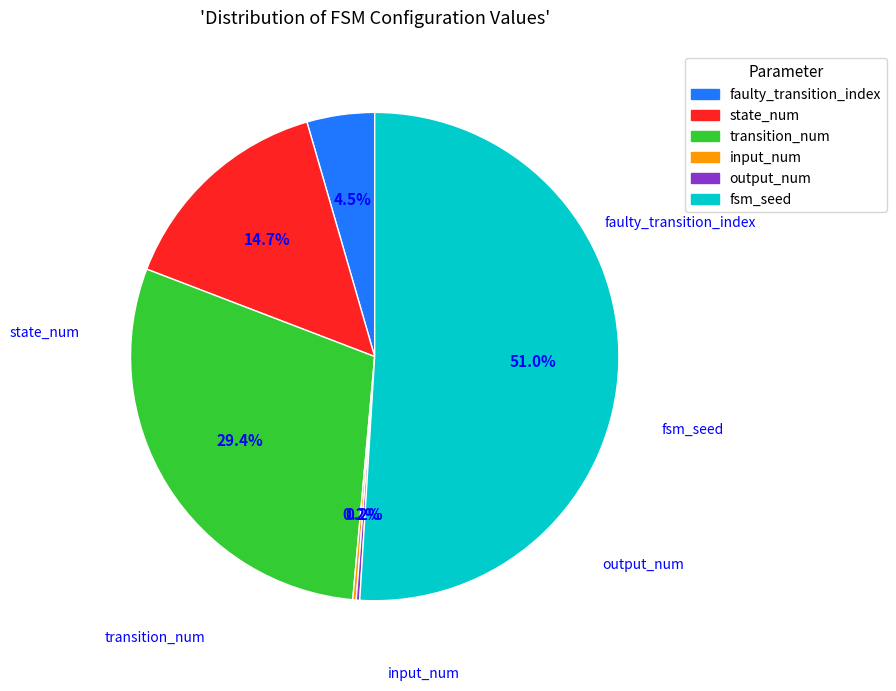

What is the largest slice in the pie chart?

fsm_seed